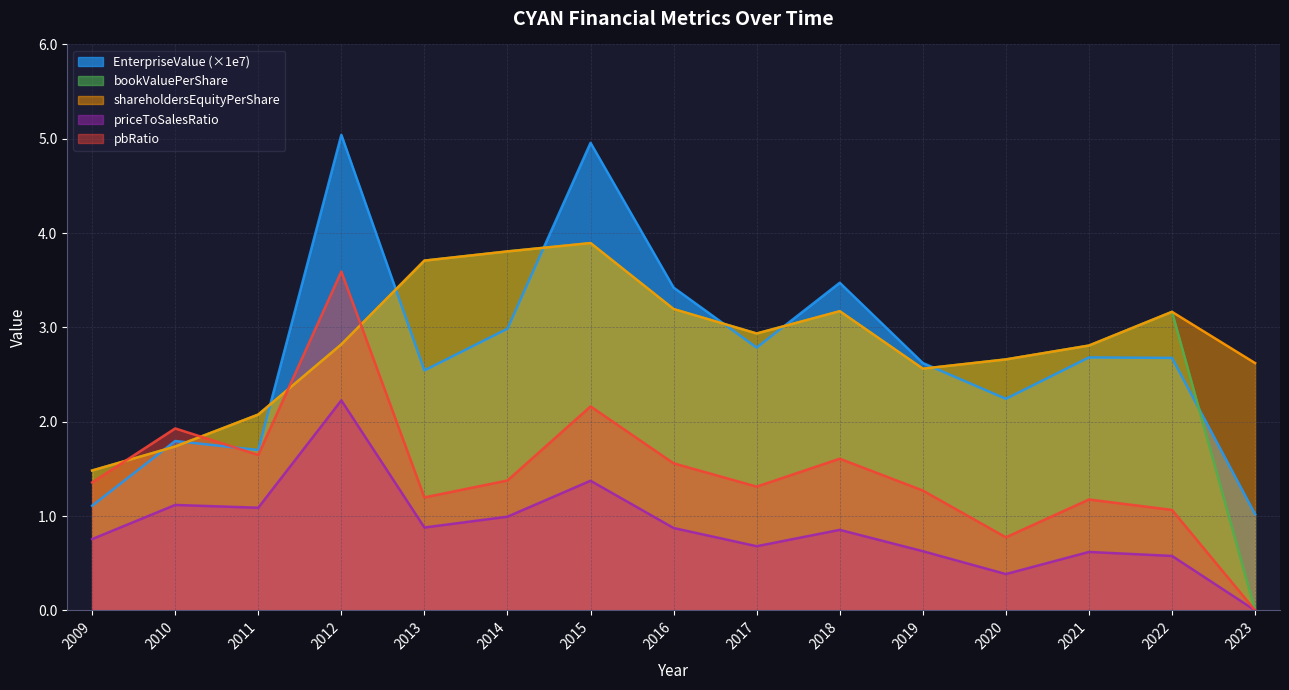

Which series has the largest total across all categories?

shareholdersEquityPerShare